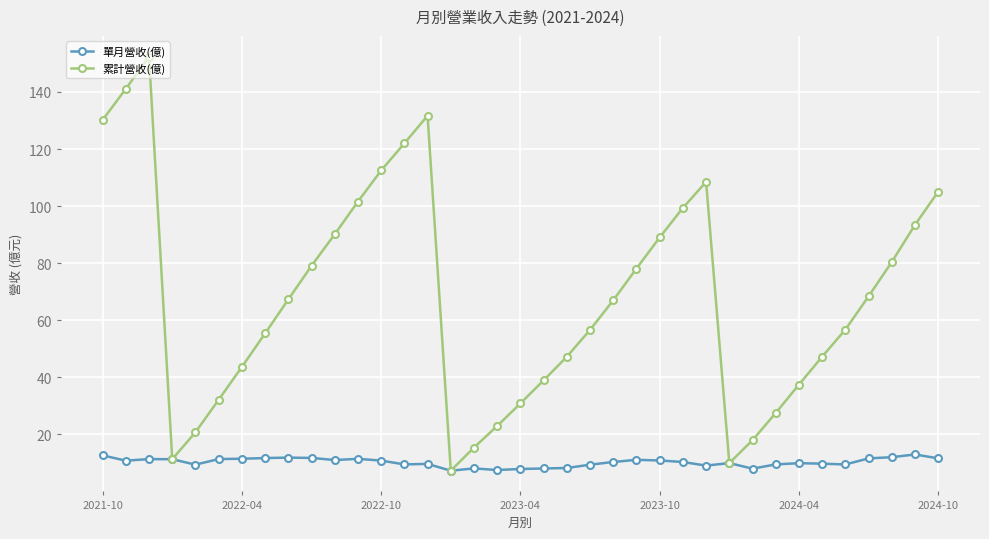

How many lines are shown in the chart?

2